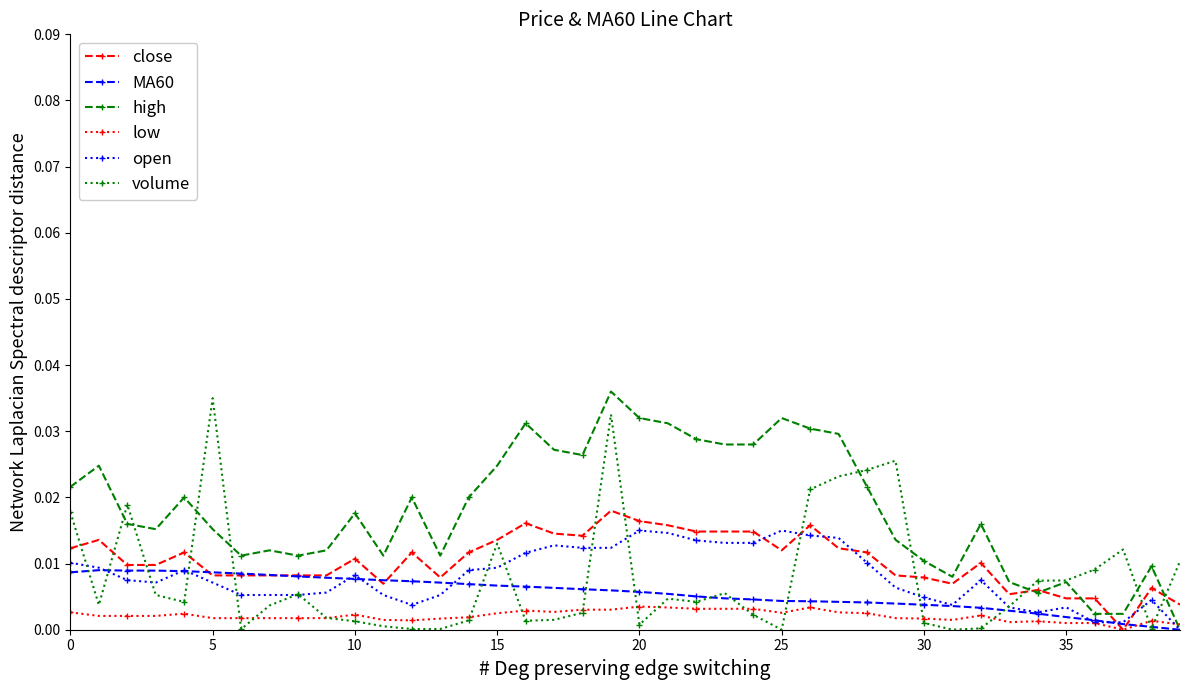

Which series has the largest total across all categories?

high